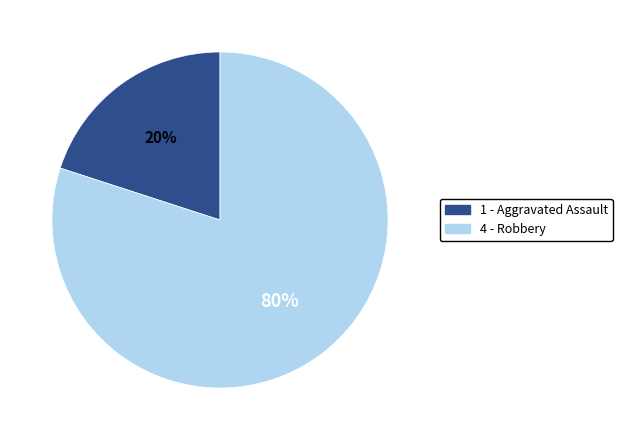

Is there any slice that represents more than half of the pie?

Yes